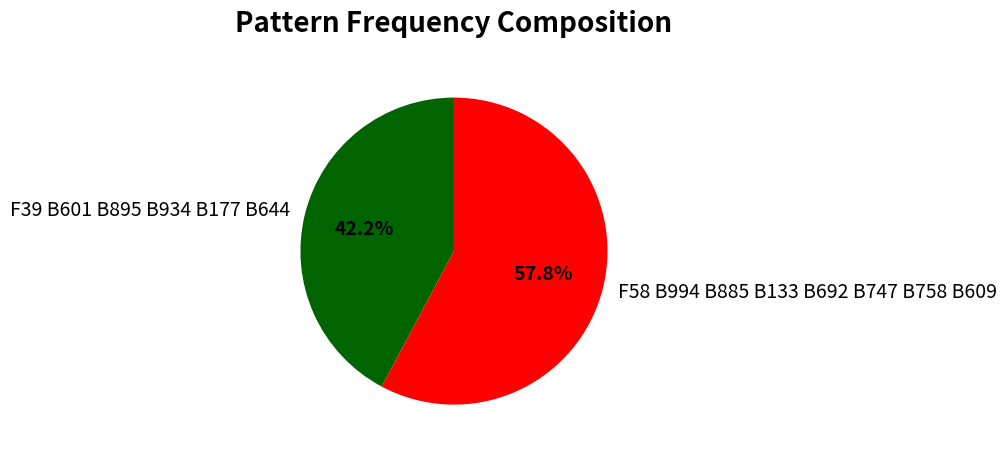

Approximately how many times larger is the value at F58 B994 B885 B133 B692 B747 B758 B609 compared to F39 B601 B895 B934 B177 B644?

1.4